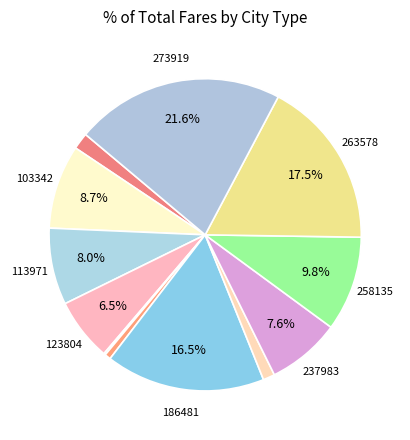

Count the number of slices in the pie.

12